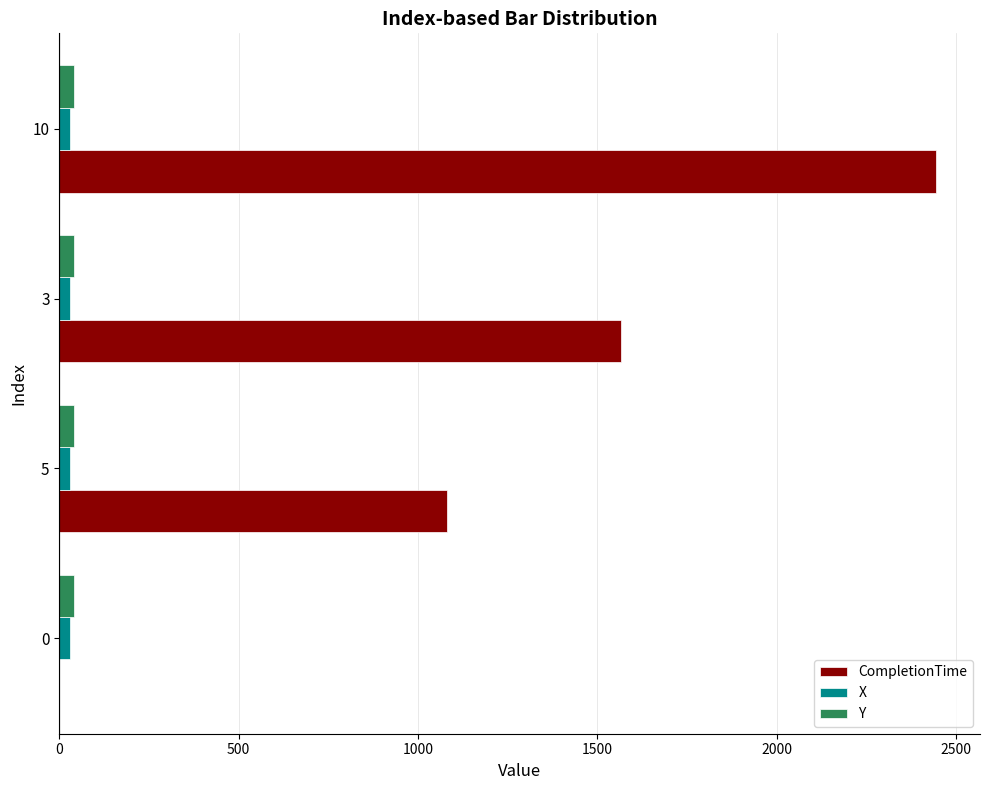

At which category is the sum across all series the highest?

10